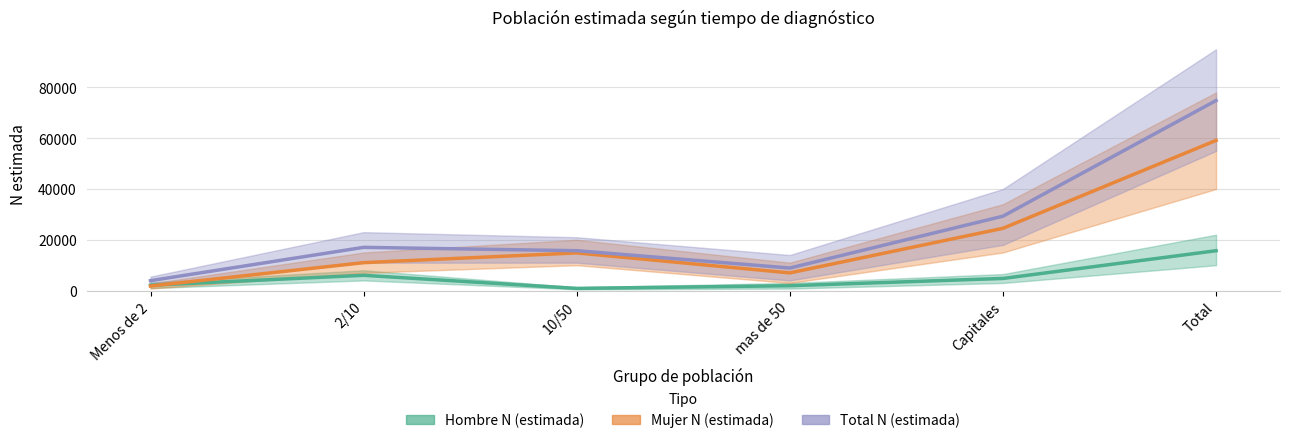

Which series has the largest total across all categories?

Total N (estimada)